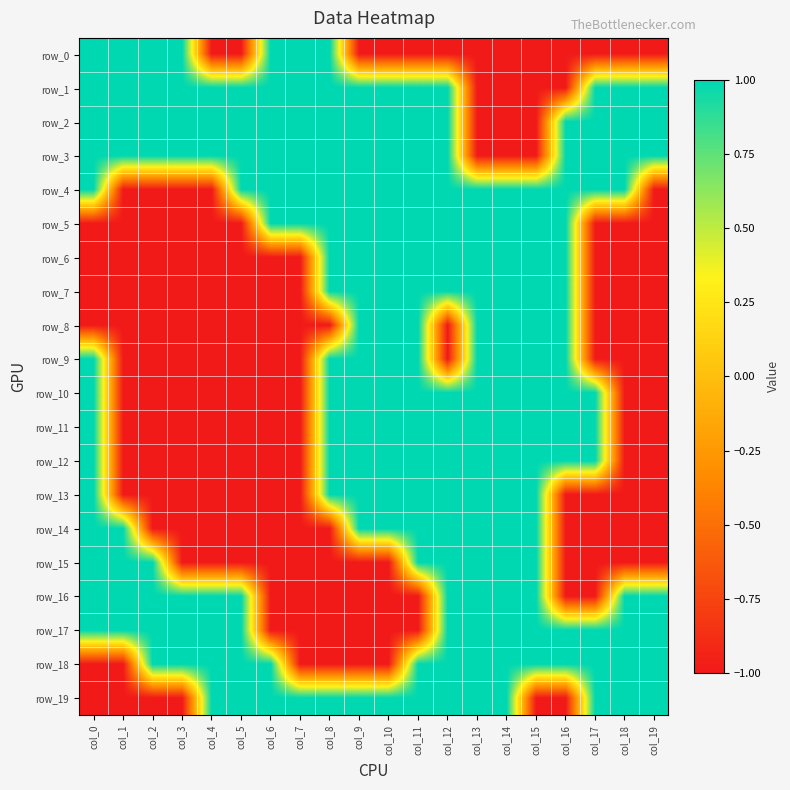

What is the smallest value displayed?

-1